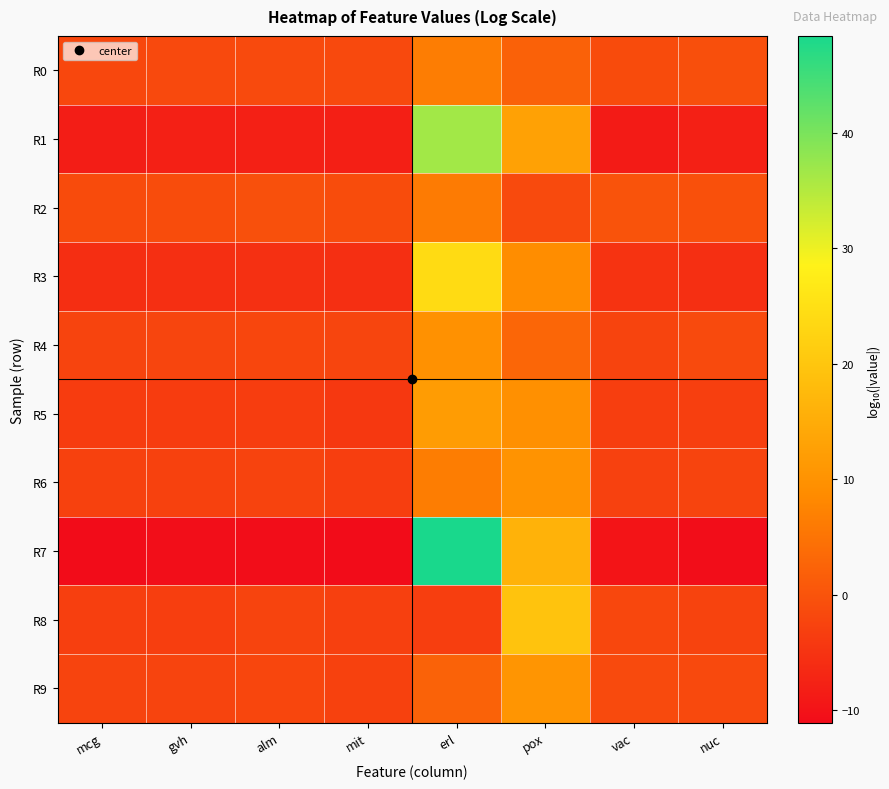

How many categories are shown in the chart?

8